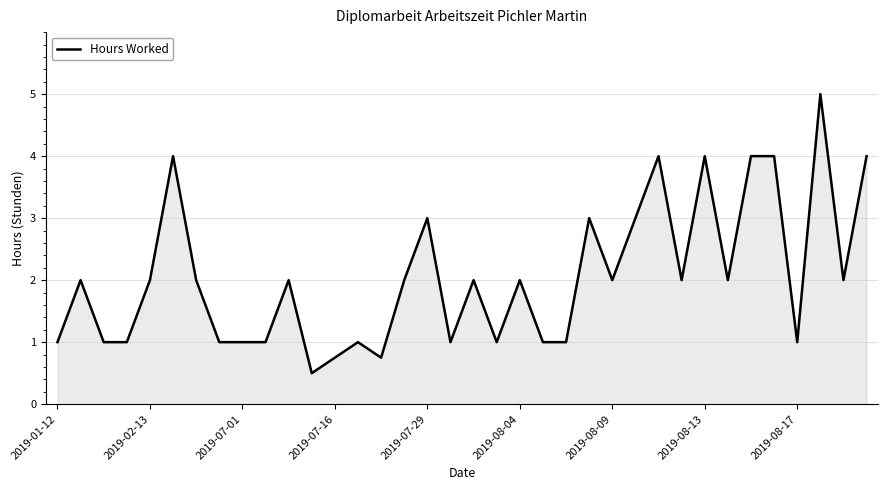

What is the difference between the maximum and minimum values?

4.5